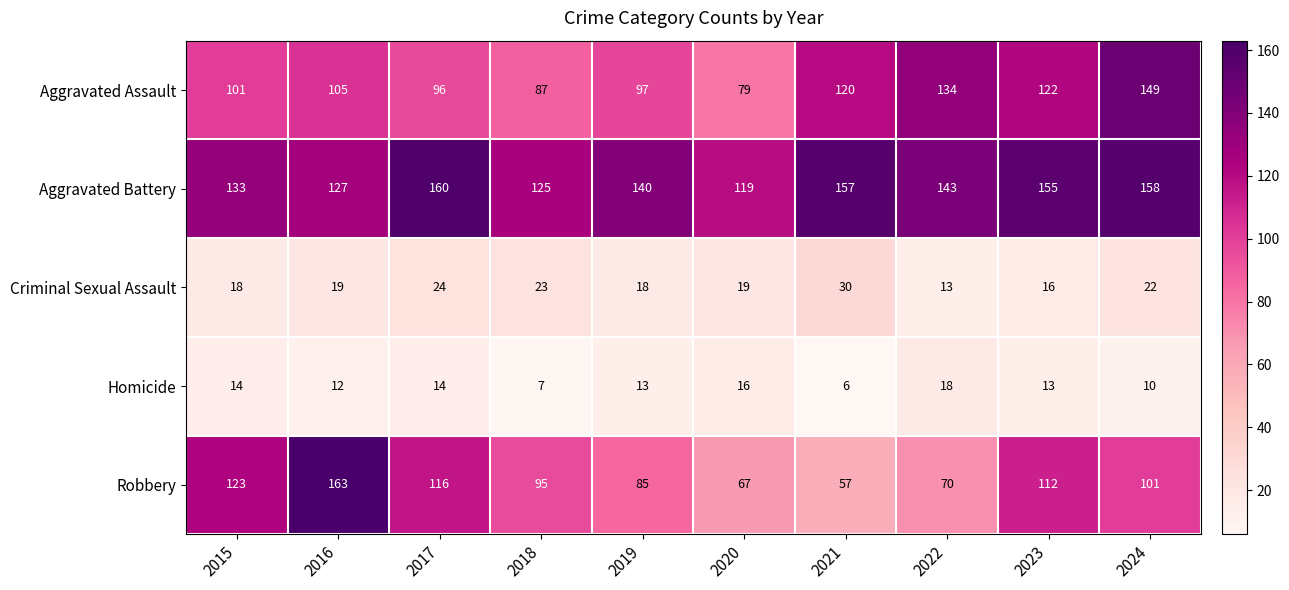

The value of Homicide at 2022 is 18. True or false?

True